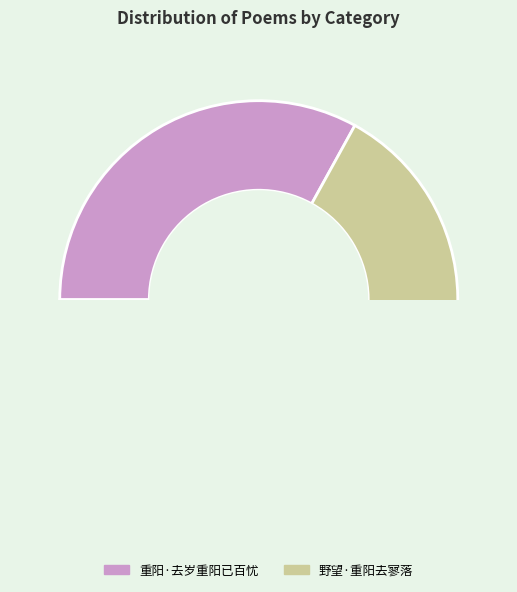

How many segments does this pie chart have?

2